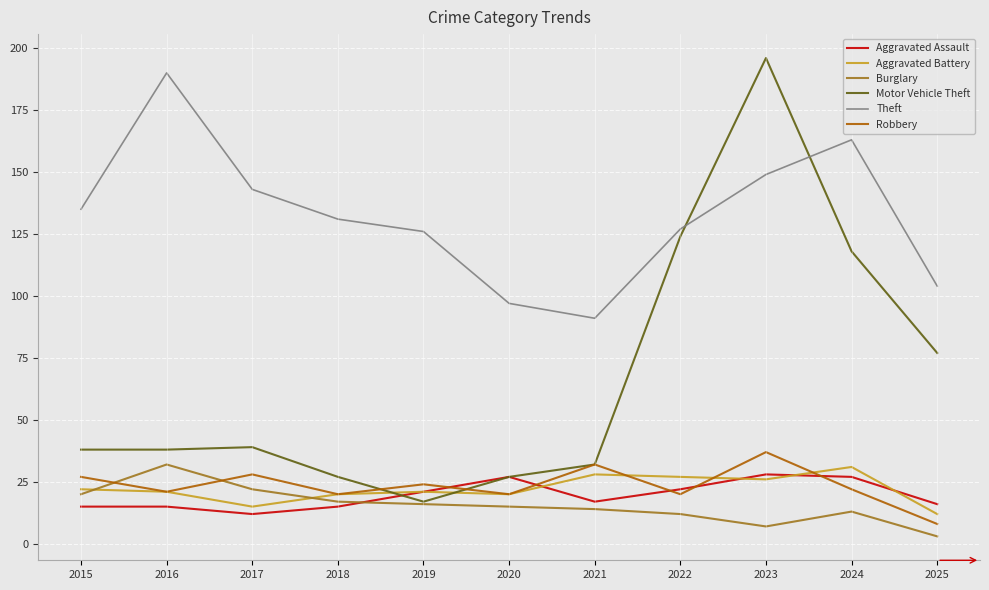

What is the sum of the Motor Vehicle Theft values at 2020 and 2016?

65